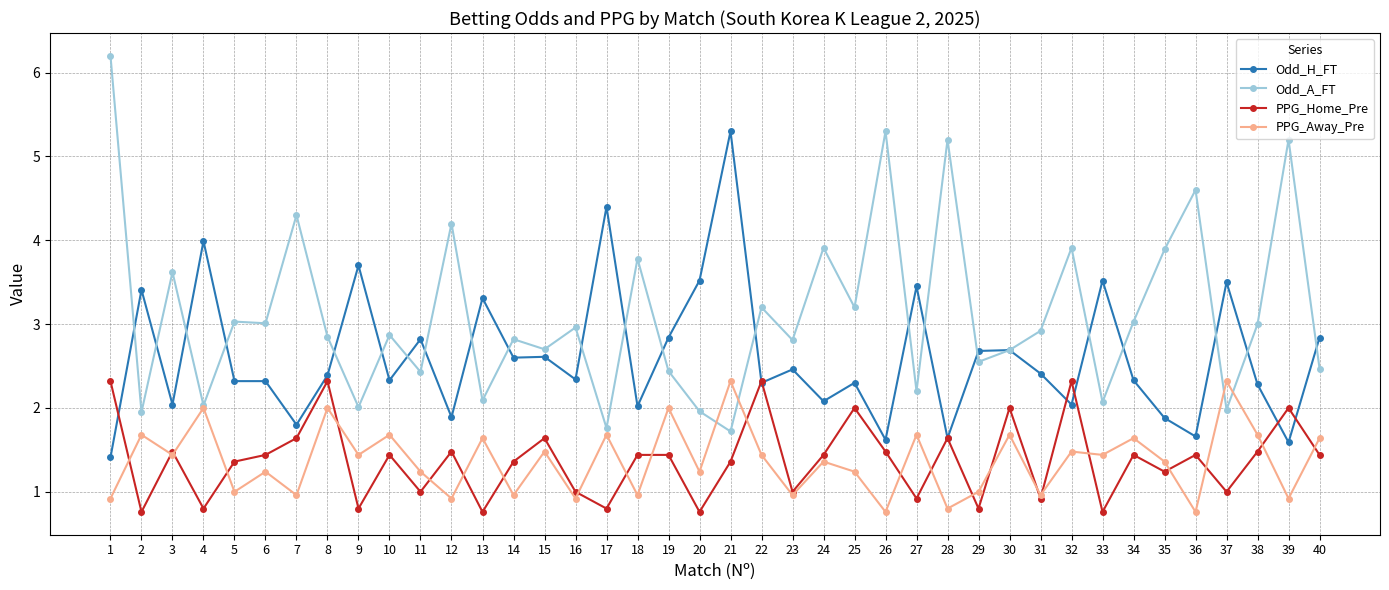

What is the value of the Odd_H_FT point at the 26th from the left?

1.6